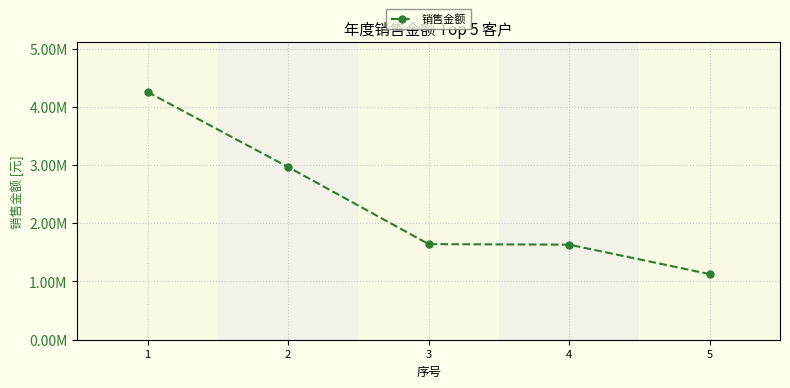

Reading left to right, what are all the values shown in this chart?

4254259.2	2965478.1	1642155.4	1632912.0	1126867.2